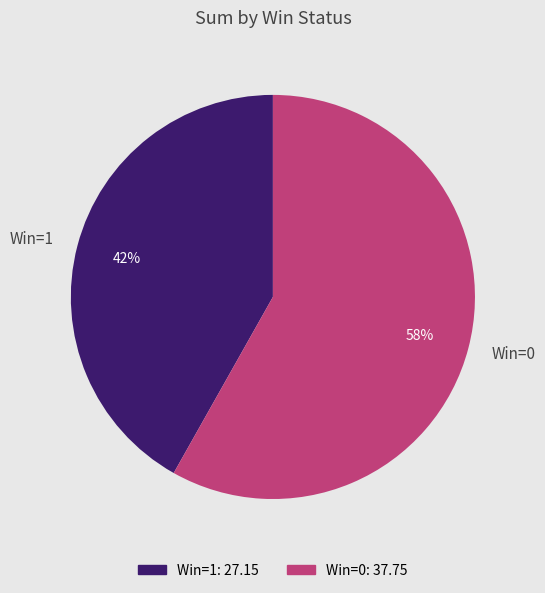

To the nearest percent, what portion does Win=0 represent?

58%